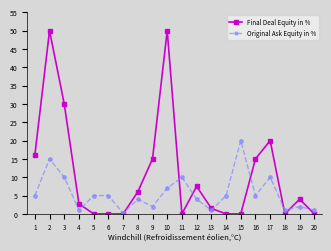

Which series changed the most between 7 and 14?

Original Ask Equity in %